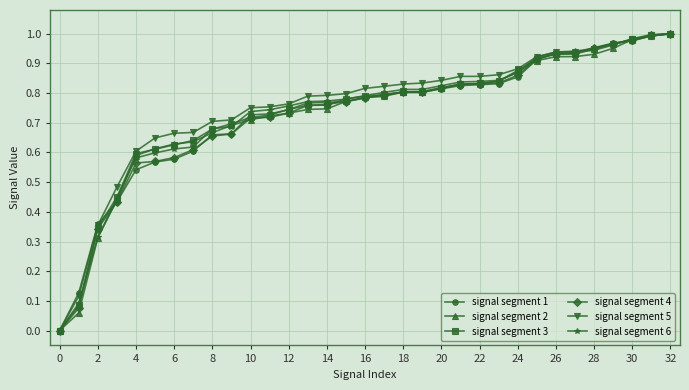

At which category does the chart reach its peak across all series?

32